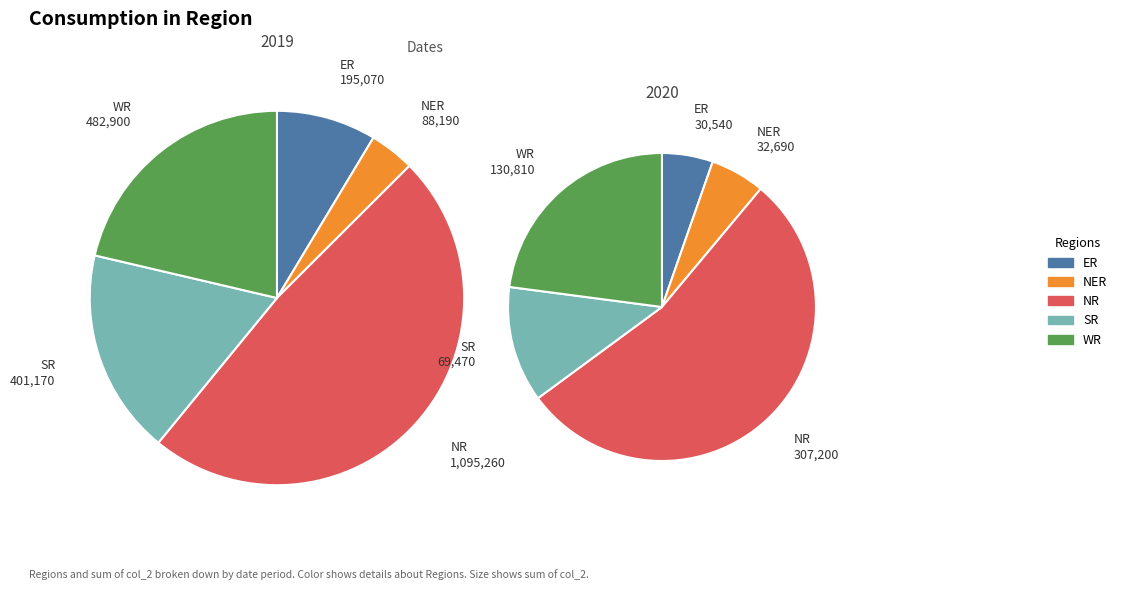

How much of the chart is everything except 1?

100.0%